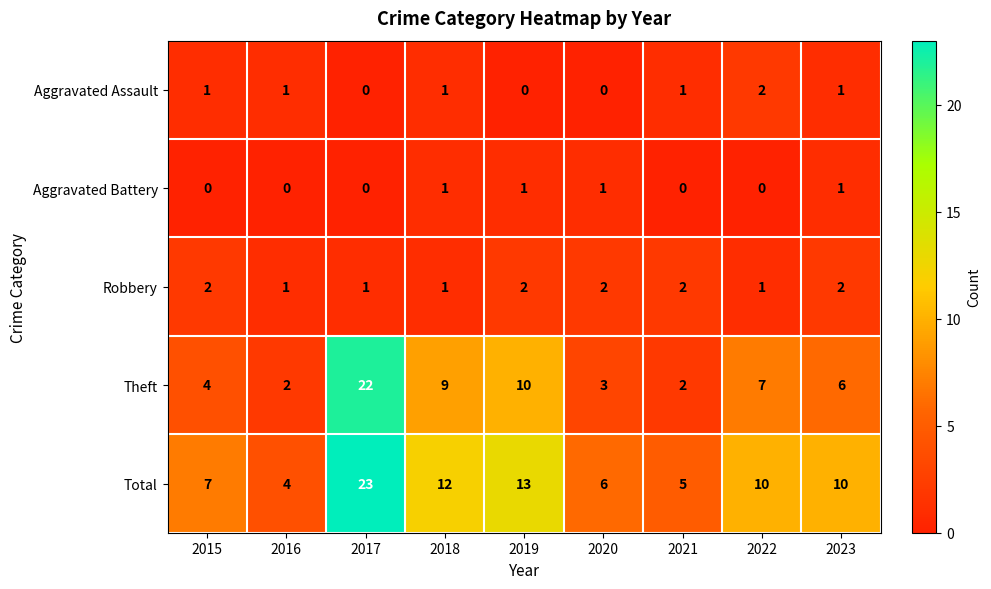

Which label corresponds to the largest value in the chart?

2017